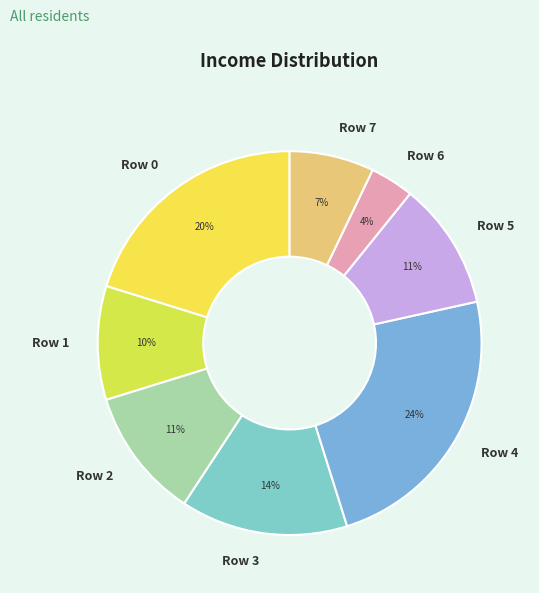

Which slice is the largest?

Row 4